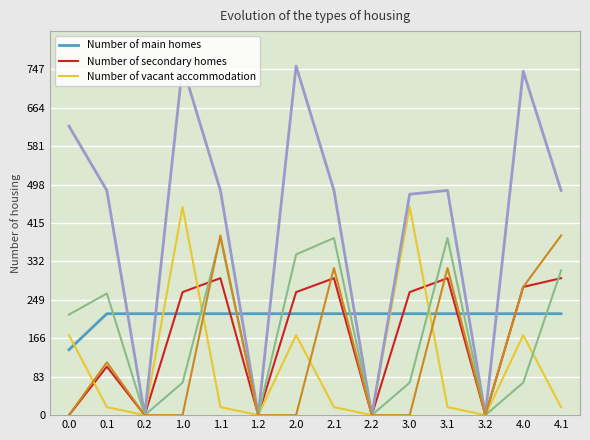

True or false: col_10 and col_12 intersect in this chart.

False